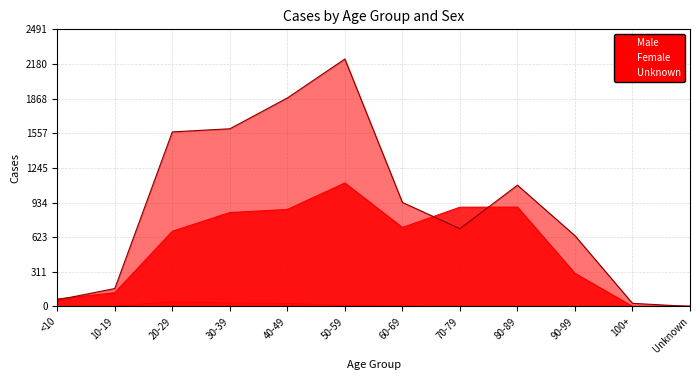

What position from the left is 90-99?

10